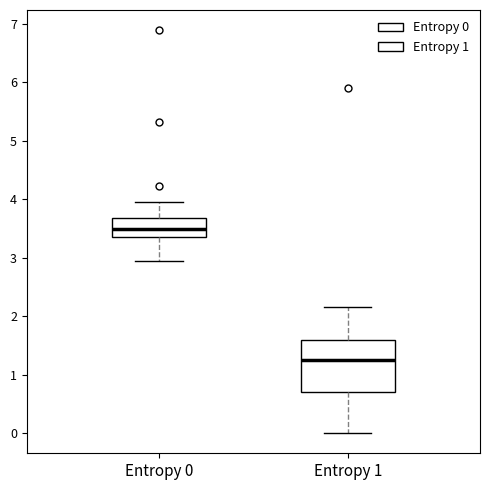

Where does the median line of the box for Entropy 0 sit on the y-axis? The values are not printed on the chart, so give them approximately, as read against the axis.

3.5